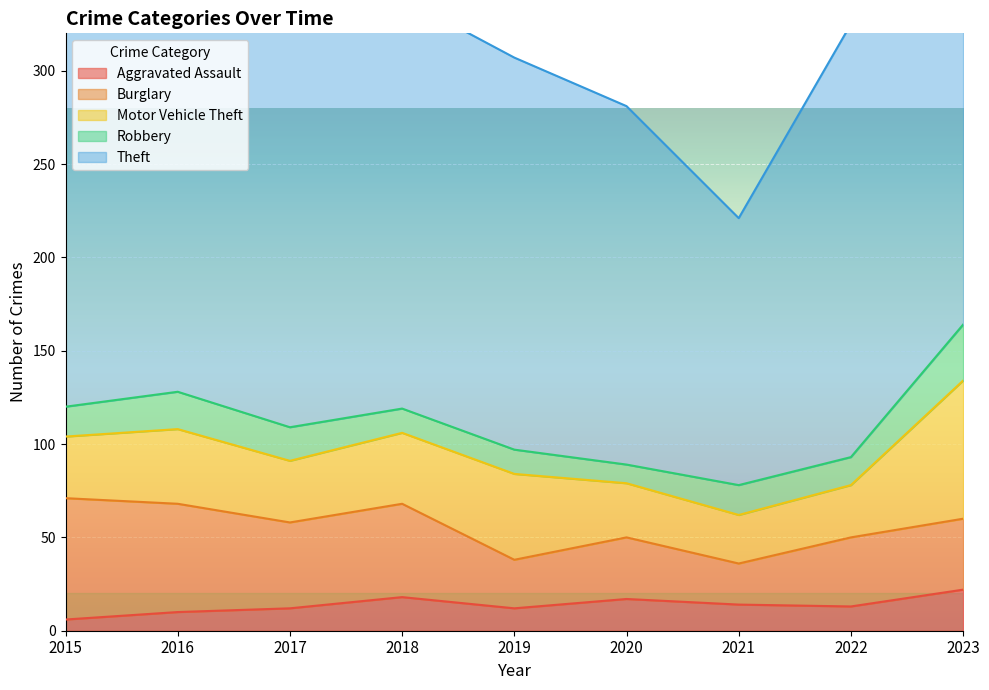

What is the greatest value displayed?

236